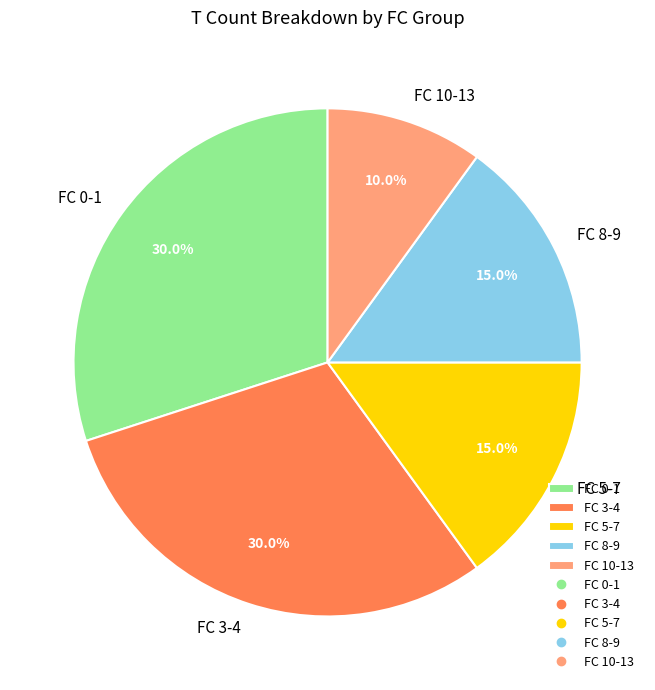

Approximately how many times larger is the value at FC 10-13 compared to FC 0-1?

0.3